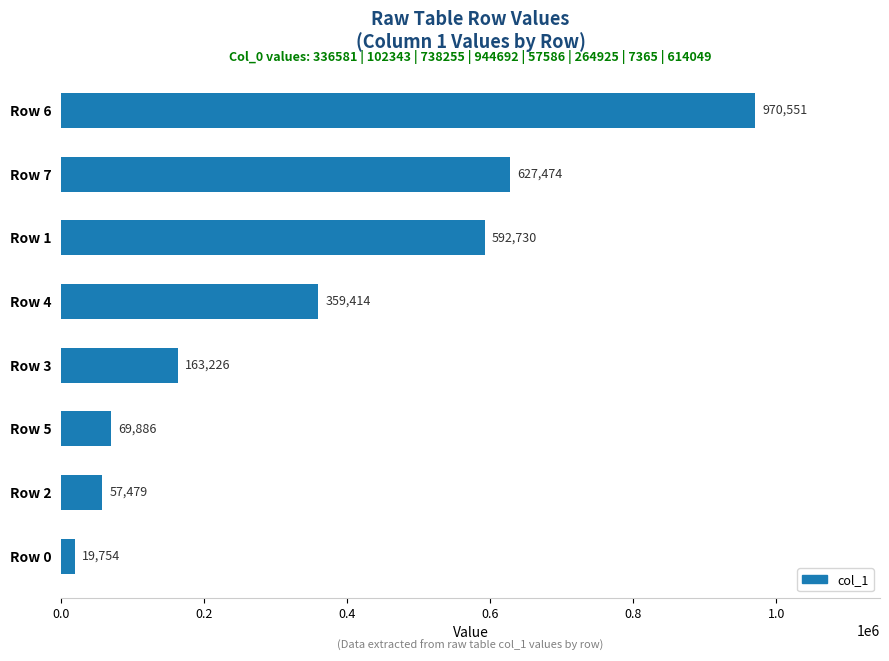

At which label is the value closest to 495152?

Row 1